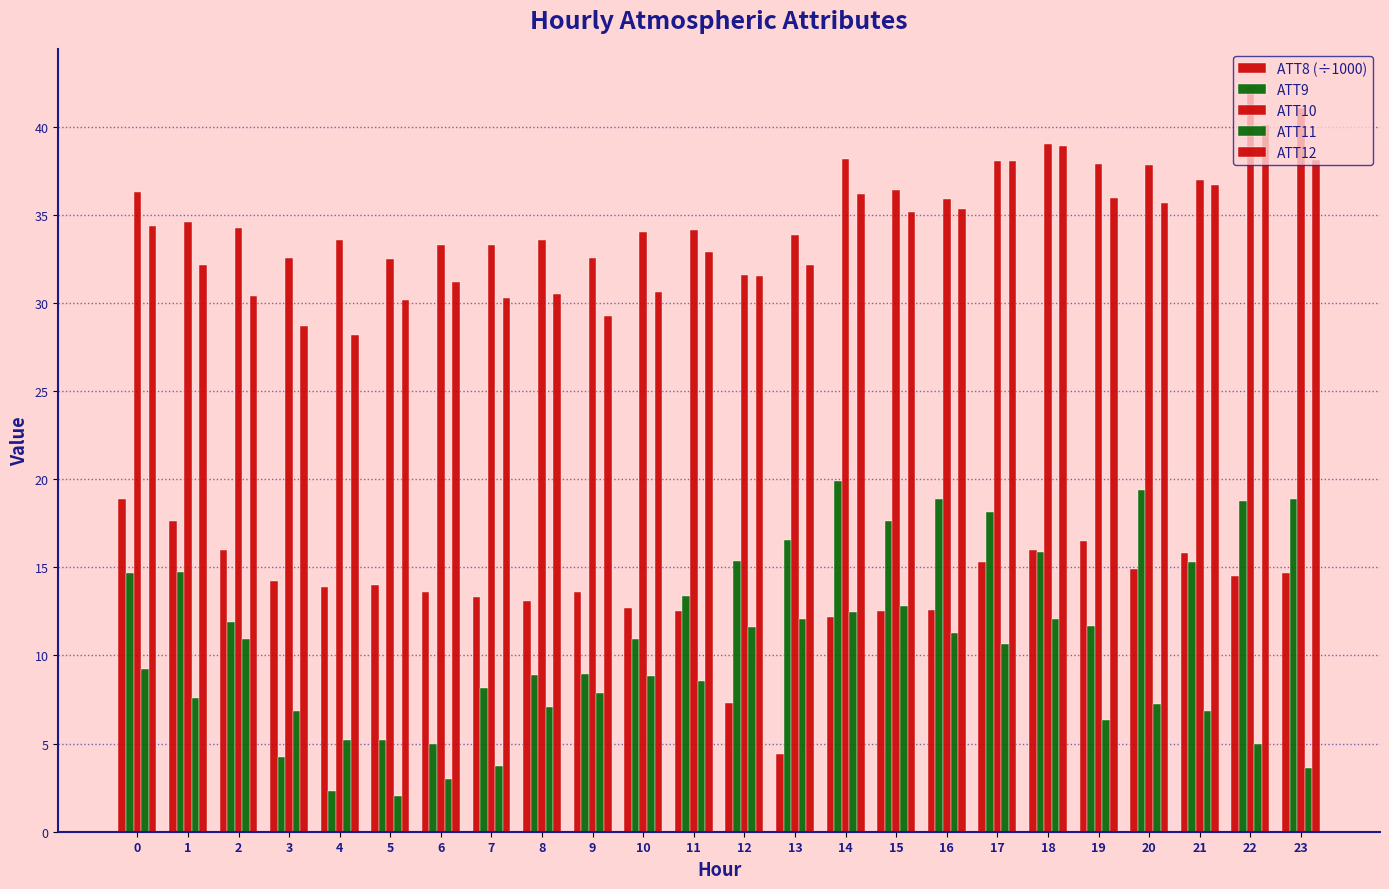

What is the sum of all ATT12 values?

802.3